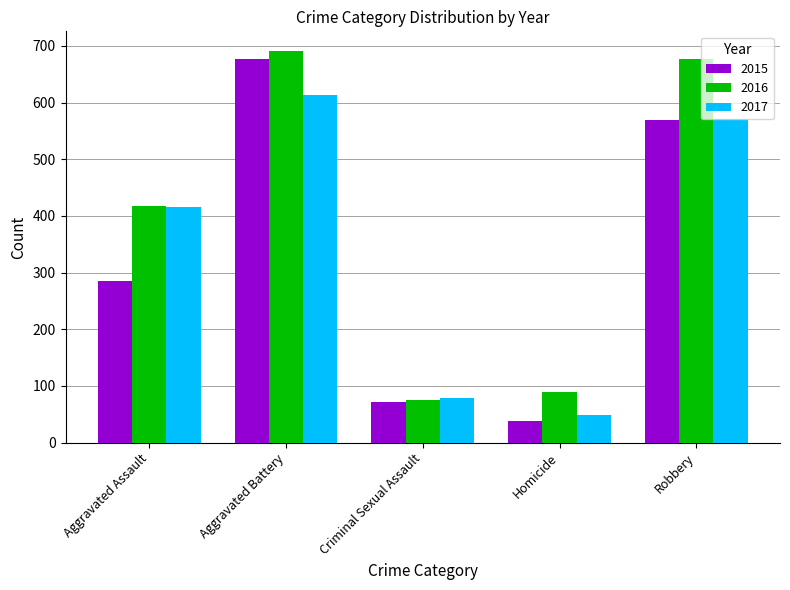

Which series has the widest spread of values?

2015